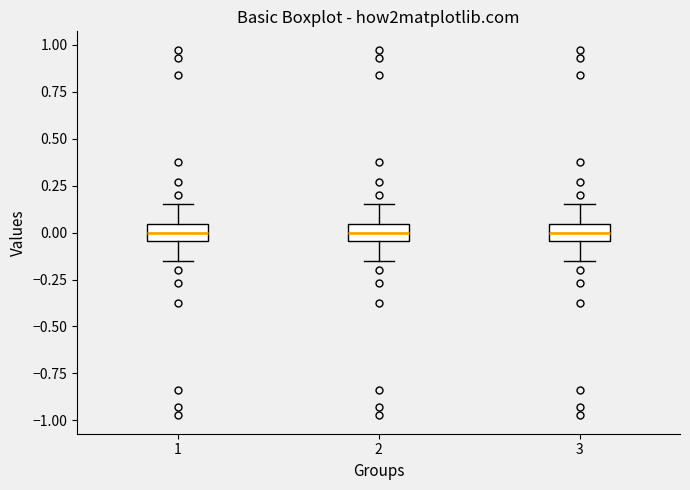

Reading left to right, read every box against the y-axis: the position of its median line, the range the box covers, and the ends of its whiskers. The values are not printed on the chart, so give them approximately, as read against the axis.

1: median 0.00, box -0.05 to 0.05, whiskers -0.15 to 0.15
2: median 0.00, box -0.05 to 0.05, whiskers -0.15 to 0.15
3: median 0.00, box -0.05 to 0.05, whiskers -0.15 to 0.15